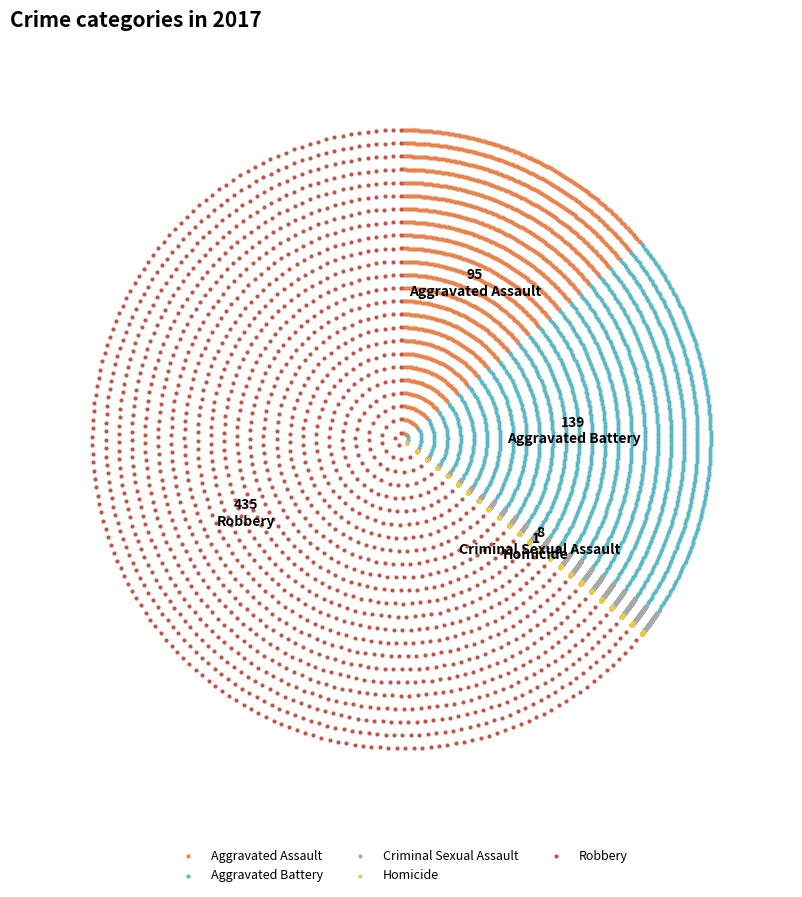

What are all the series names shown in the legend?

Aggravated Assault, Aggravated Battery, Criminal Sexual Assault, Homicide, Robbery